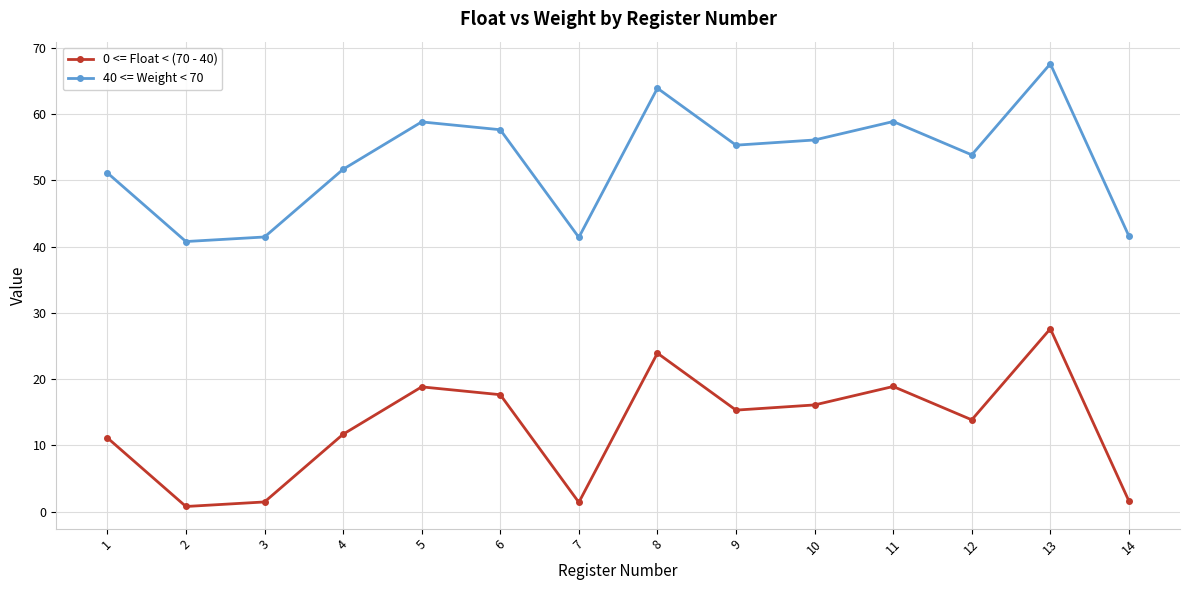

Which series has the largest total across all categories?

40 <= Weight < 70